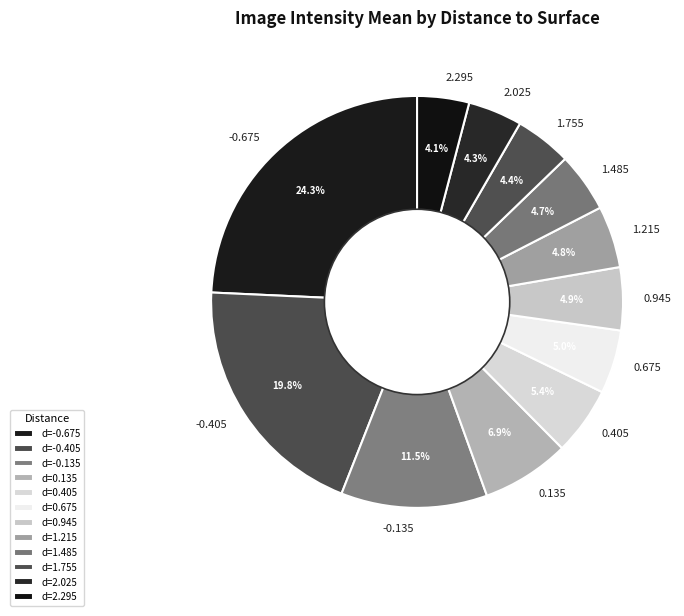

True or false: 0.135 accounts for 7% of the total.

True